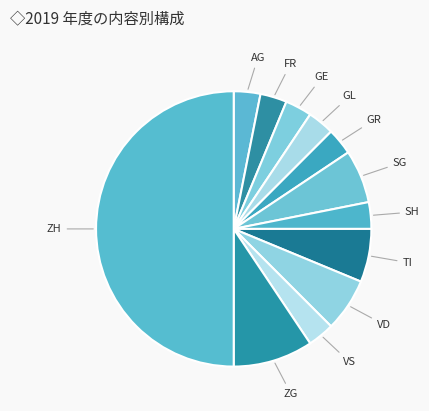

True or false: AG accounts for 3% of the total.

True